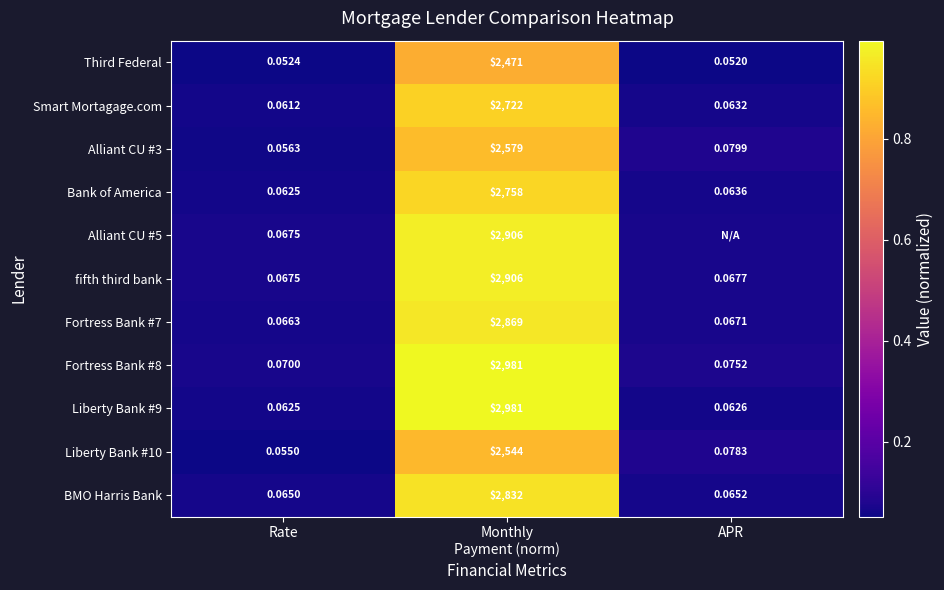

Is the value of Liberty Bank #10 at Rate greater than the value of Fortress Bank #7 at APR?

No